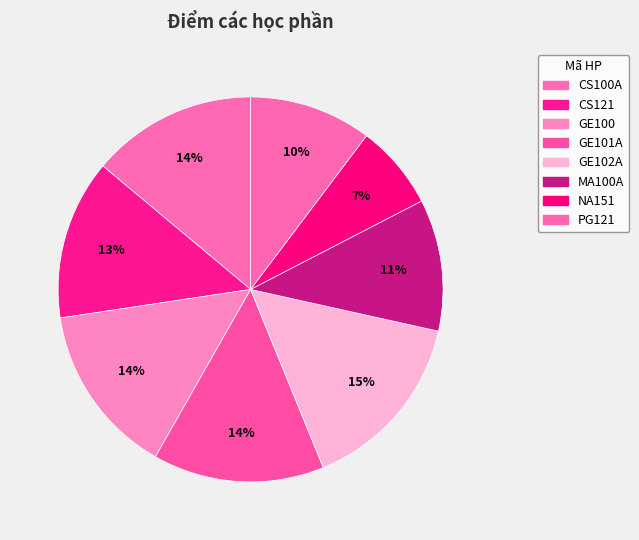

The GE101A slice represents 7% of the pie. True or false?

False